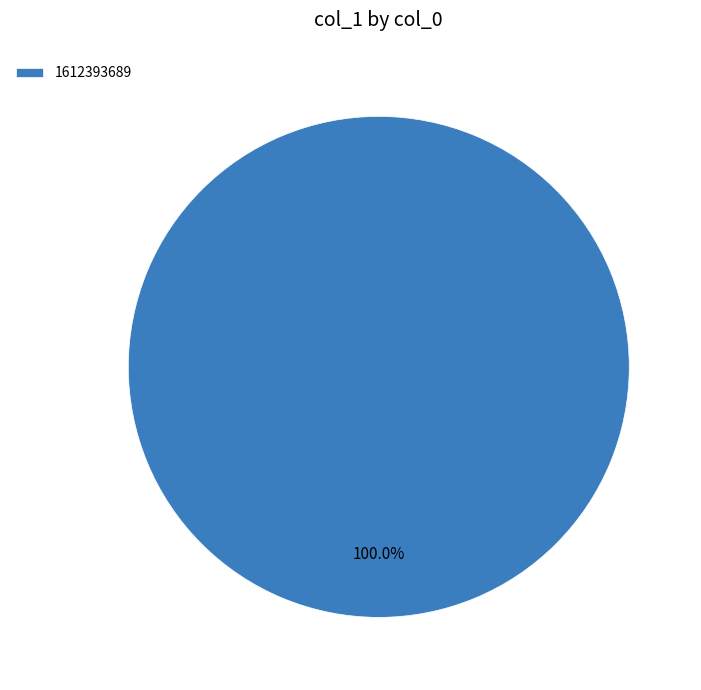

Rank the categories by value from lowest to highest.

1612393689